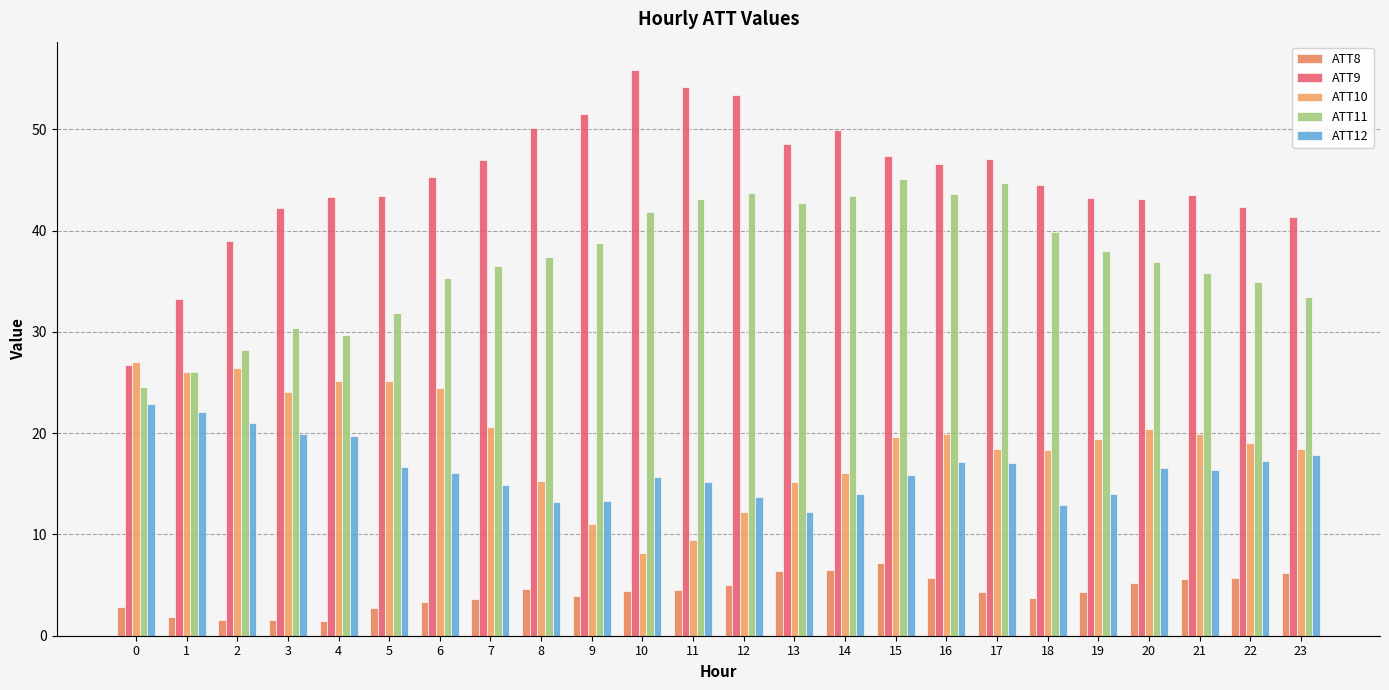

Is it true that ATT12 equals 14.9 at 7?

True